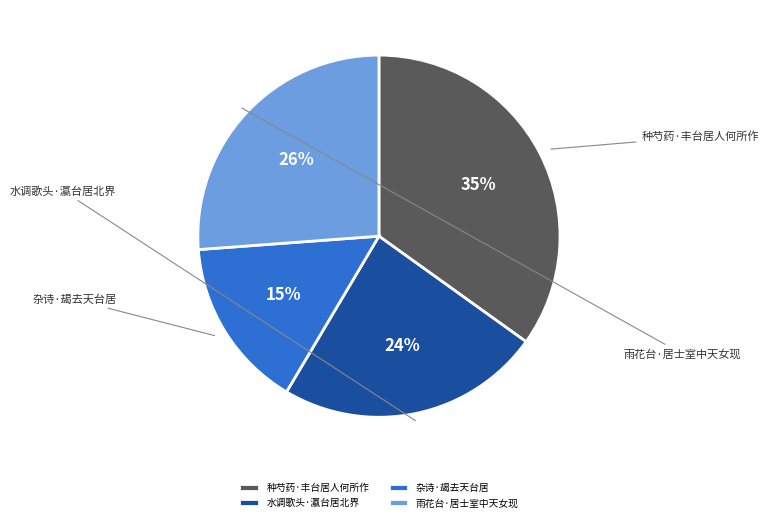

Is it true that 种芍药·丰台居人何所作 is 20% of the pie?

False